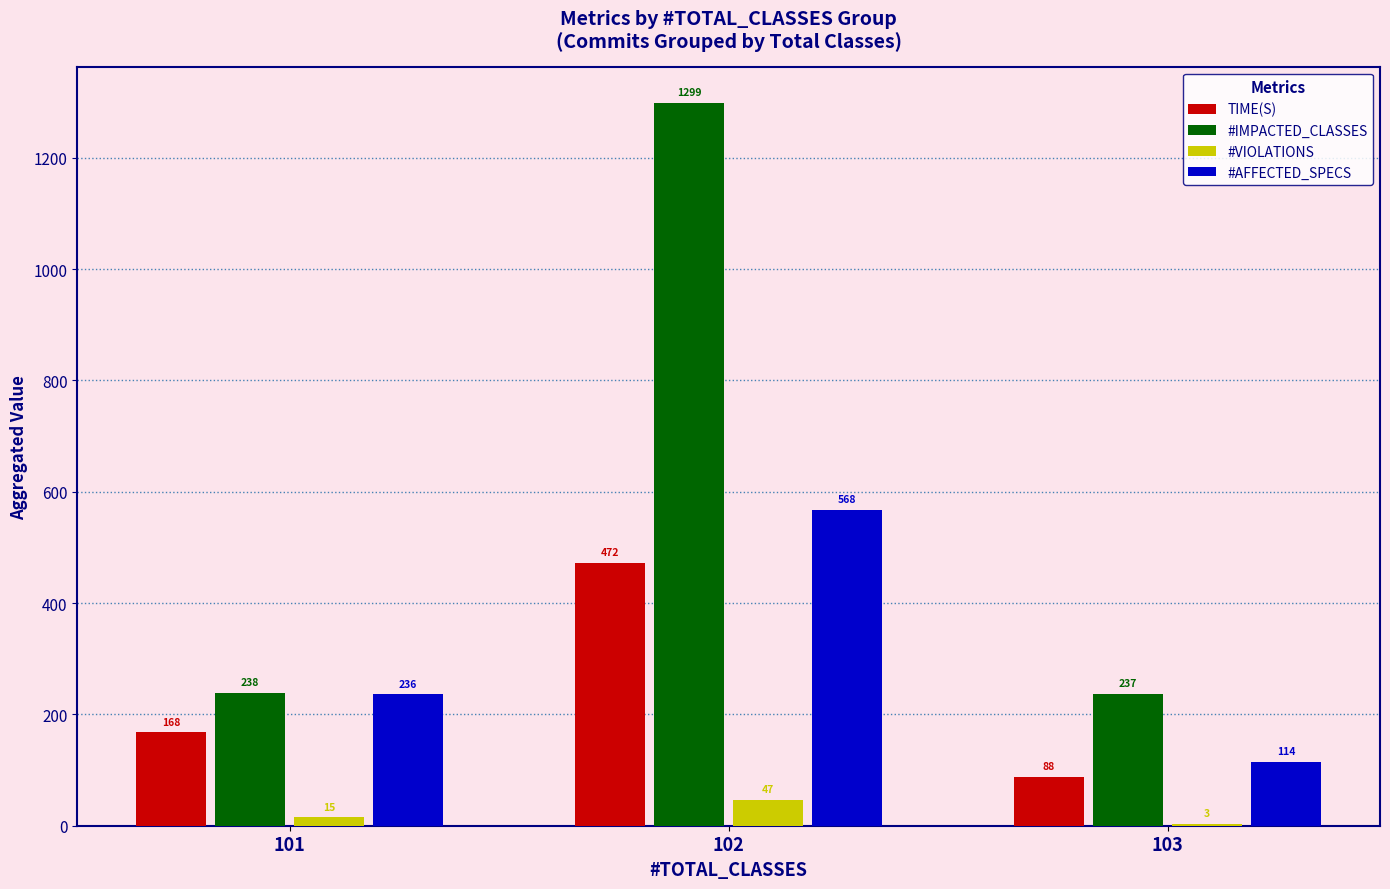

Which series changed the most between 101 and 102?

#IMPACTED_CLASSES